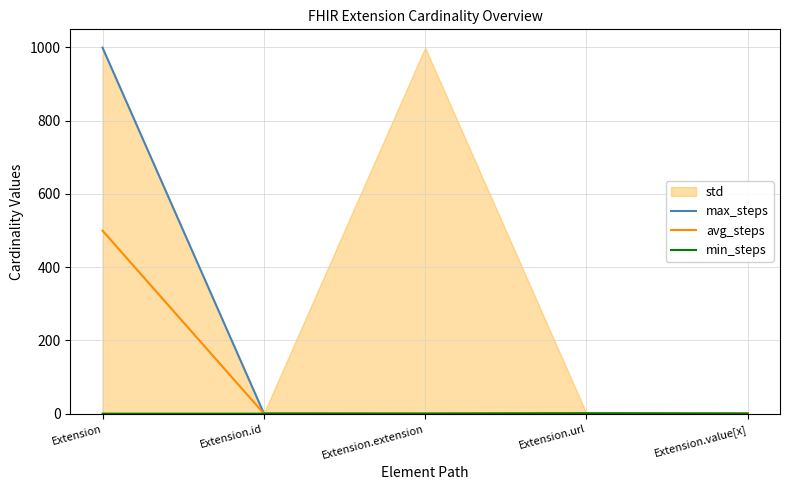

True or false: min_steps has a value of 0.7 at Extension.value[x].

False